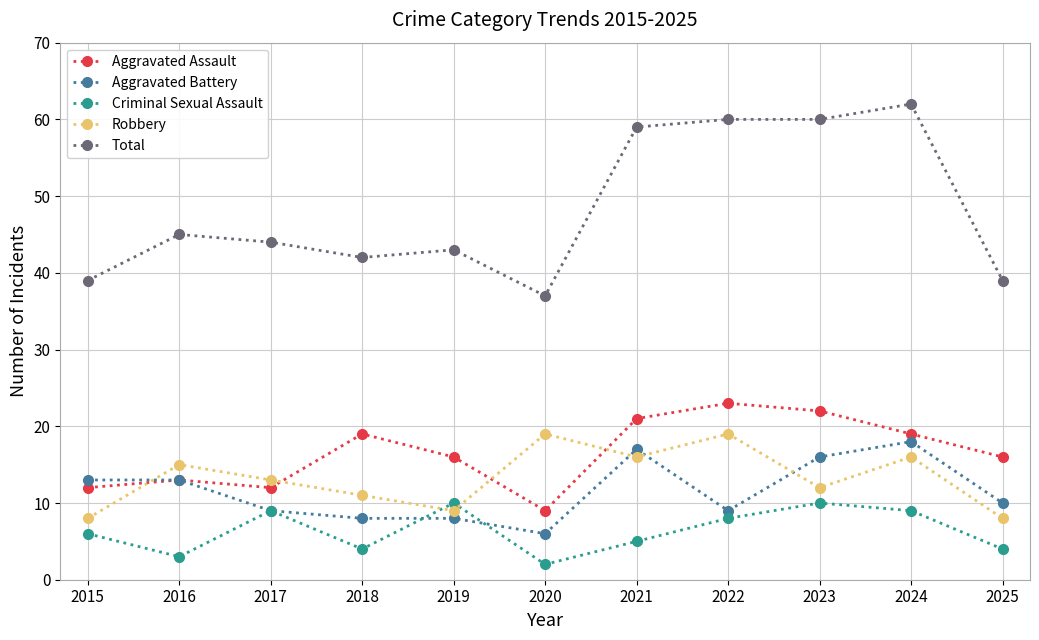

What is the spread (max minus min) of values at 2015?

33